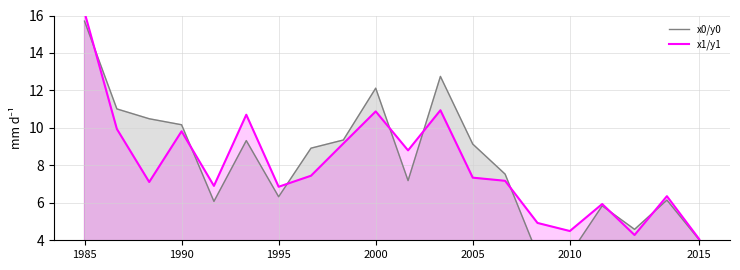

True or false: x0/y0 has more than 2 points higher than both neighbors.

True